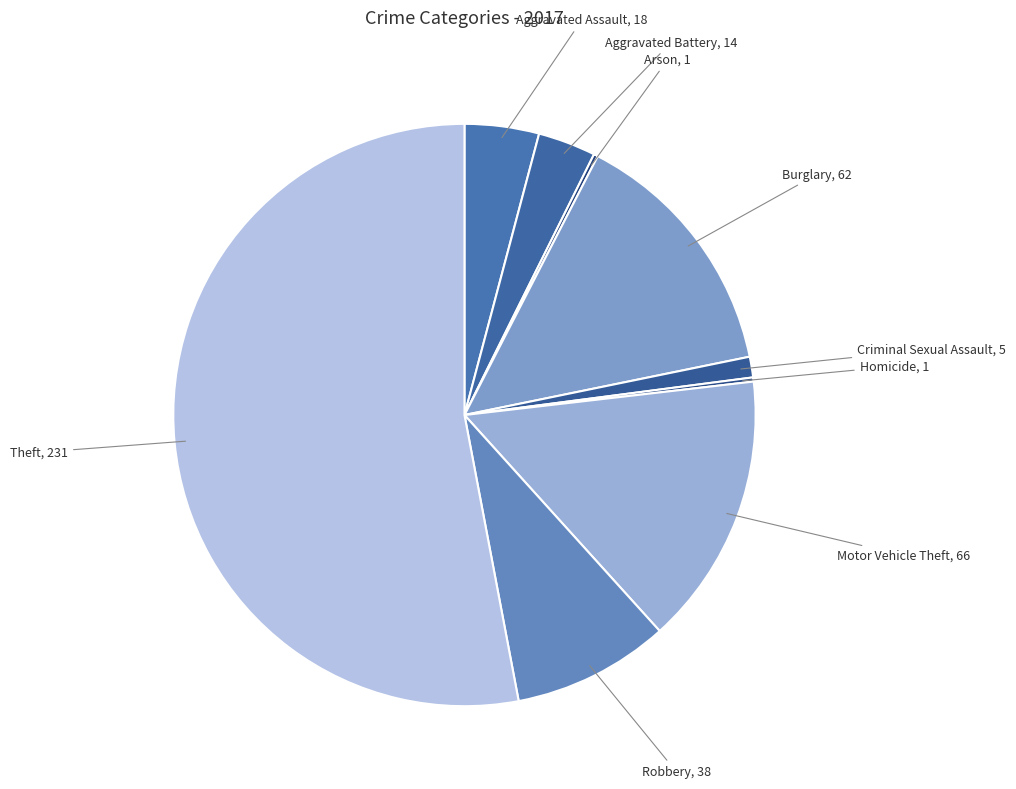

To the nearest percent, what is the average slice percentage?

11%